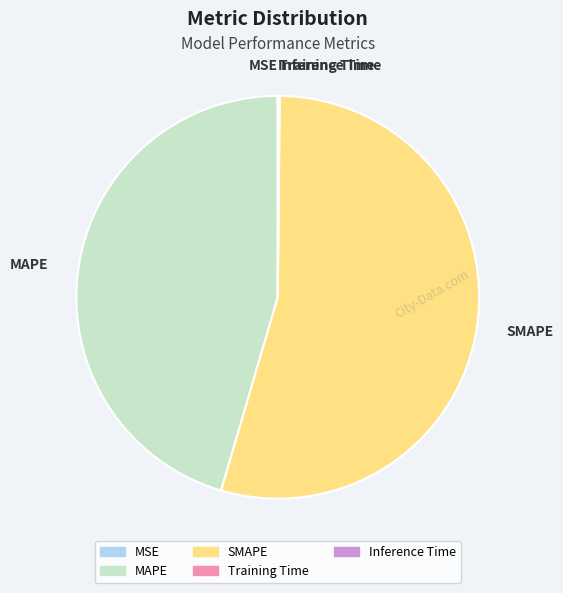

Which slice is the largest?

SMAPE